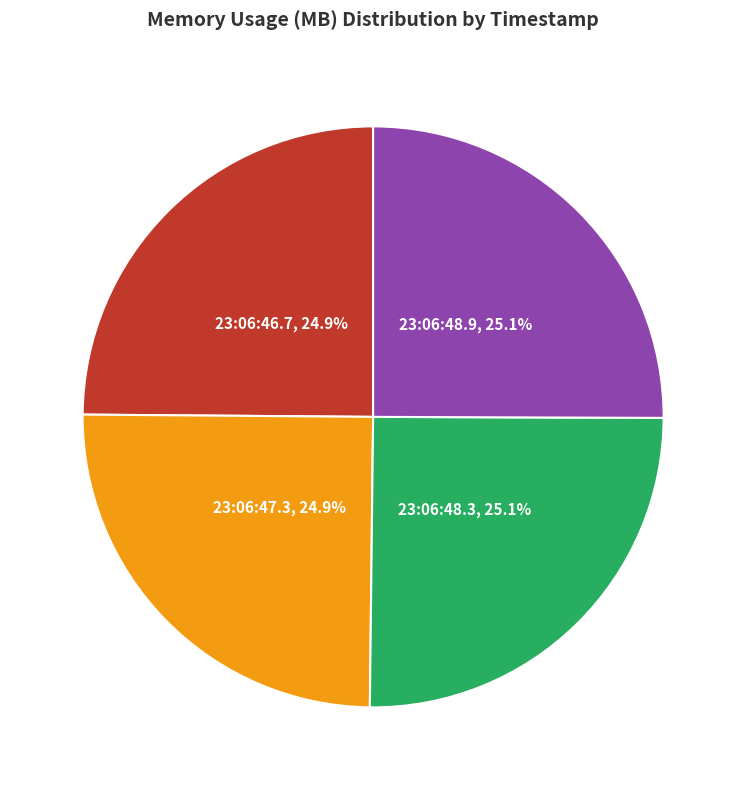

Count the number of slices in the pie.

4